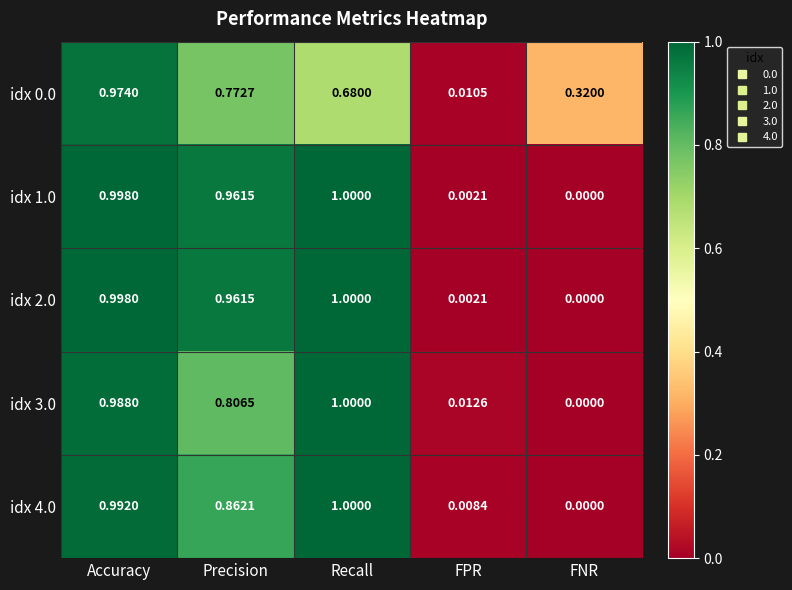

At which label does idx 0.0 reach its minimum?

FPR